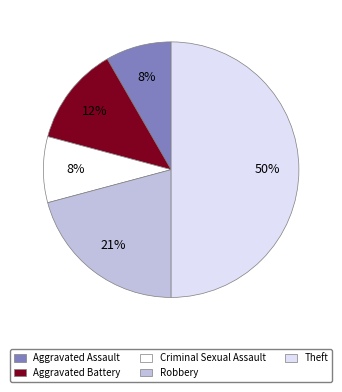

To the nearest percent, what is the average slice percentage?

20%